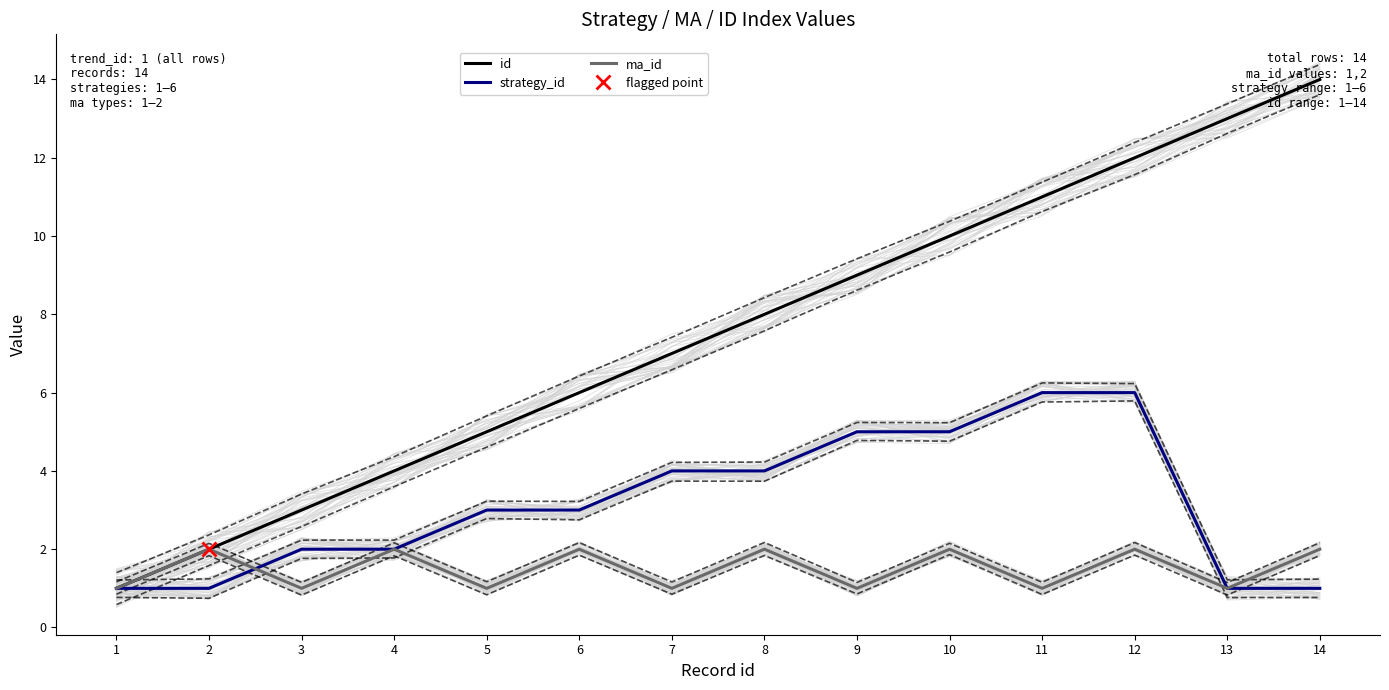

Reading right to left, what are all the values shown in this chart?

id: 14=14	13=13	12=12	11=11	10=10	9=9	8=8	7=7	6=6	5=5	4=4	3=3	2=2	1=1
strategy_id: 14=1	13=1	12=6	11=6	10=5	9=5	8=4	7=4	6=3	5=3	4=2	3=2	2=1	1=1
ma_id: 14=2	13=1	12=2	11=1	10=2	9=1	8=2	7=1	6=2	5=1	4=2	3=1	2=2	1=1